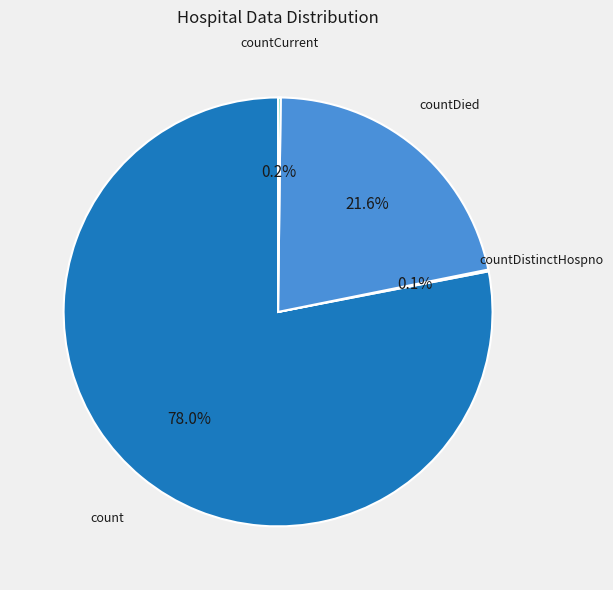

Which slice represents more than half of the pie?

count